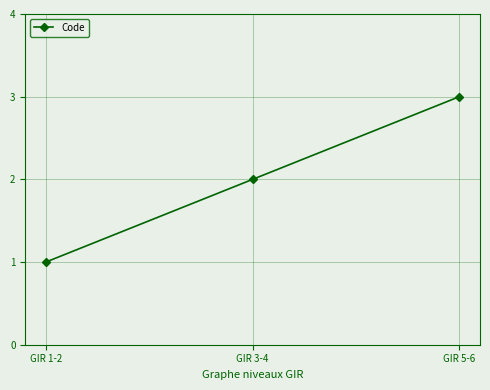

How many lines are shown in the chart?

1